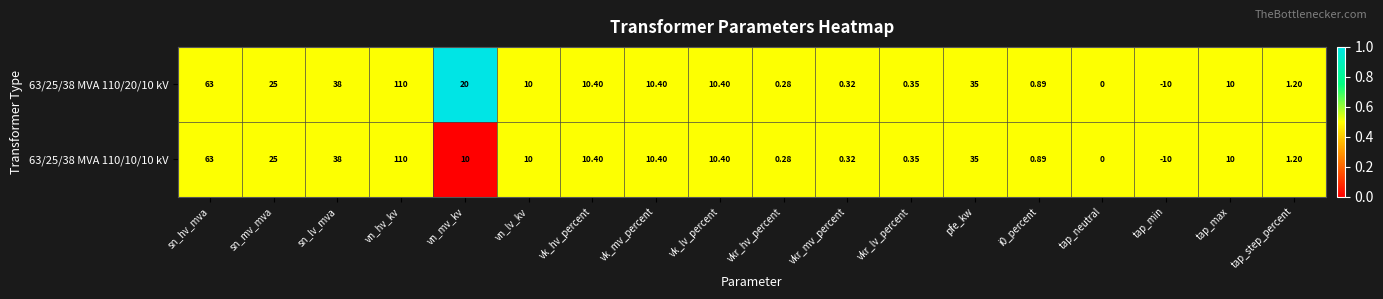

At which label does 63/25/38 MVA 110/10/10 kV reach its minimum?

tap_min